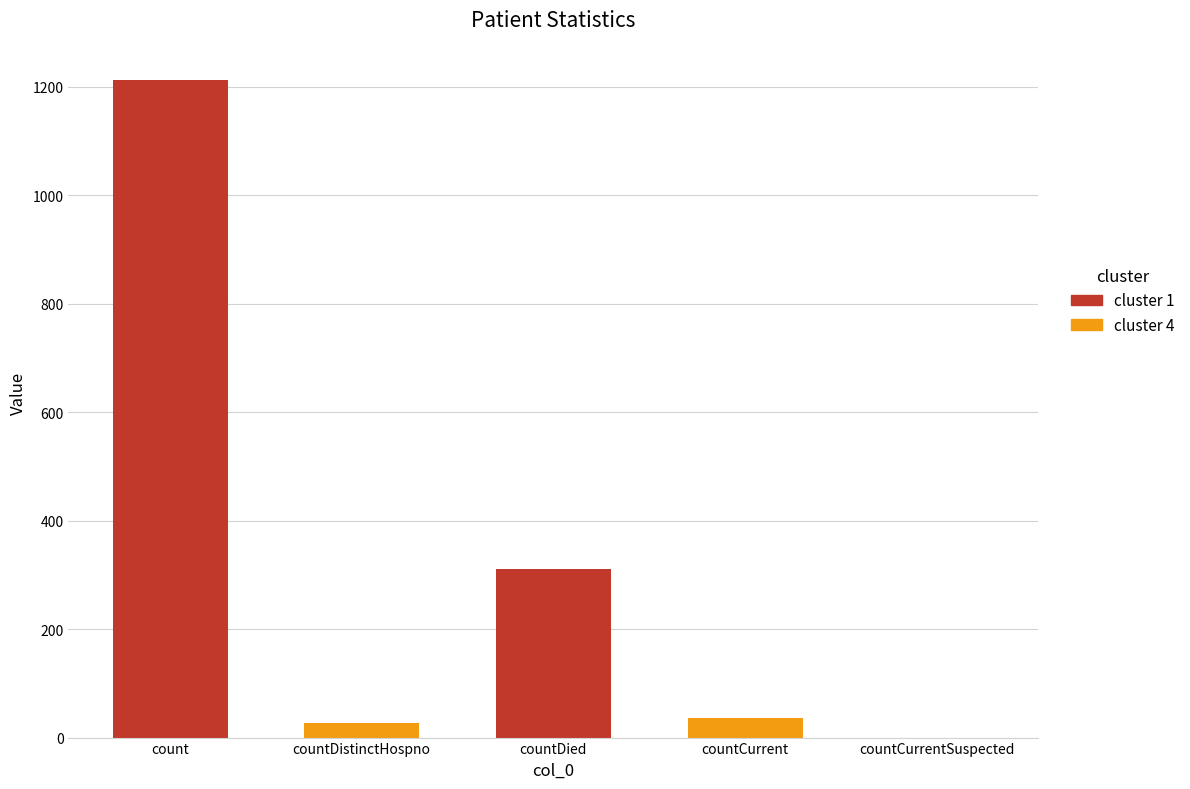

Reading left to right, extract all data points from this chart.

count=1213	countDistinctHospno=27	countDied=310	countCurrent=37	countCurrentSuspected=0